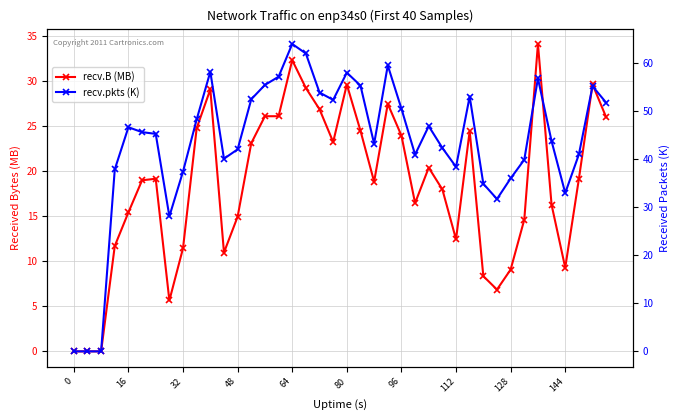

Which series has the largest range (max minus min)?

recv.pkts (K)